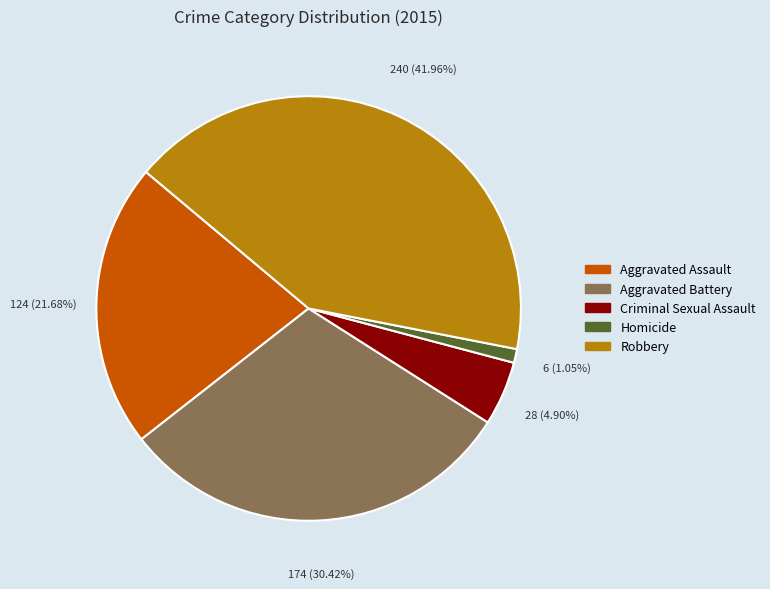

Is Robbery the majority of the pie?

No